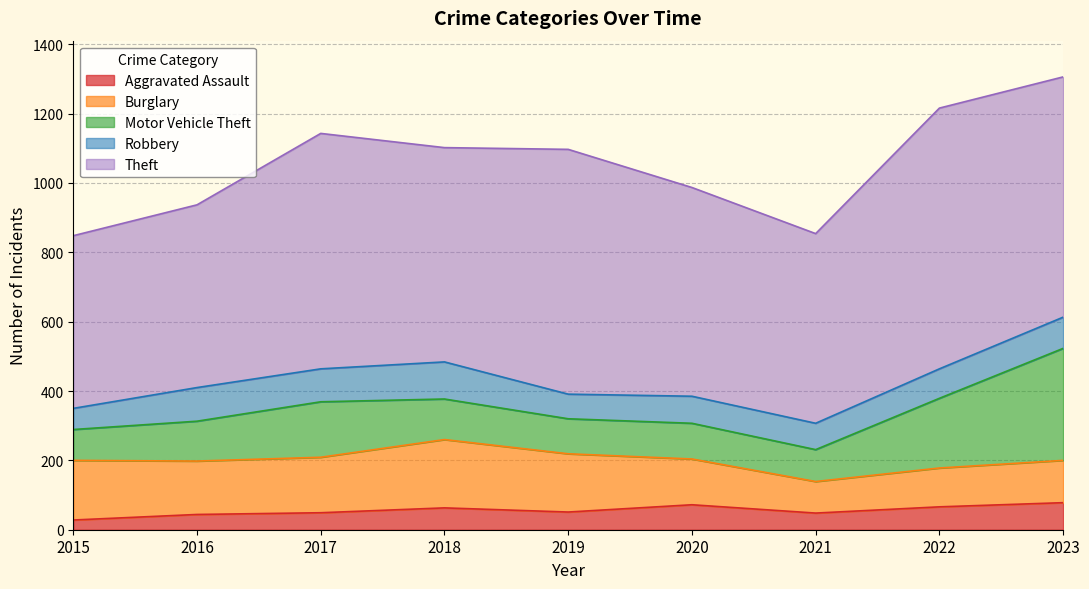

Which category has the highest value in the Burglary series?

2018